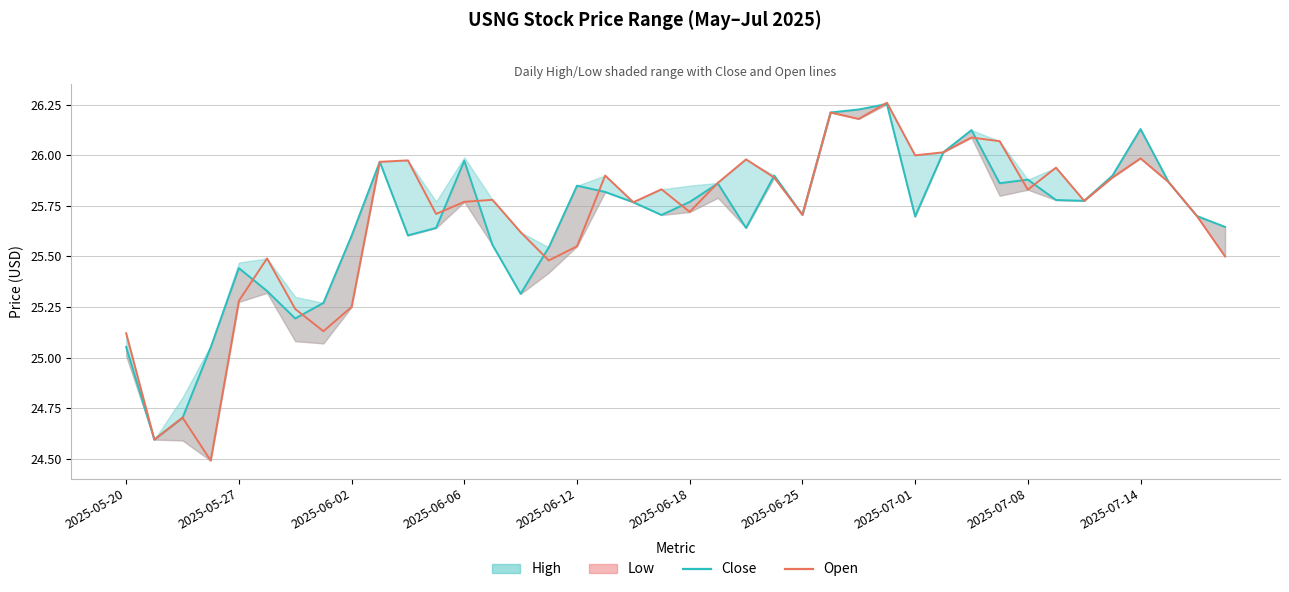

How many categories are shown in the chart?

40